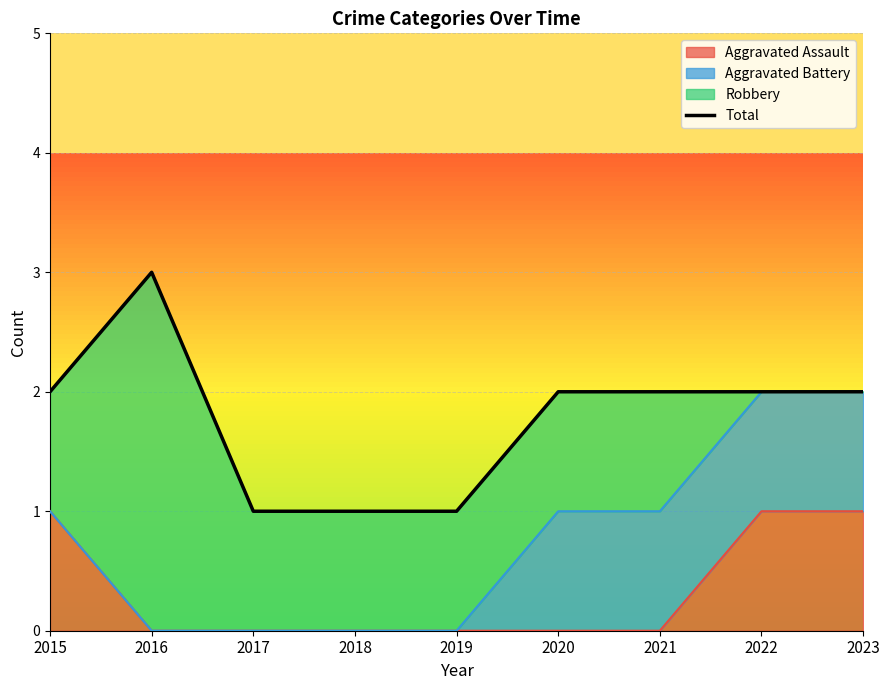

How many lines are shown in the chart?

1